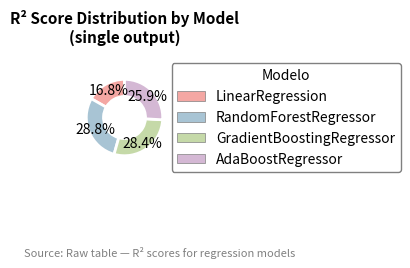

Which slice is the smallest?

LinearRegression